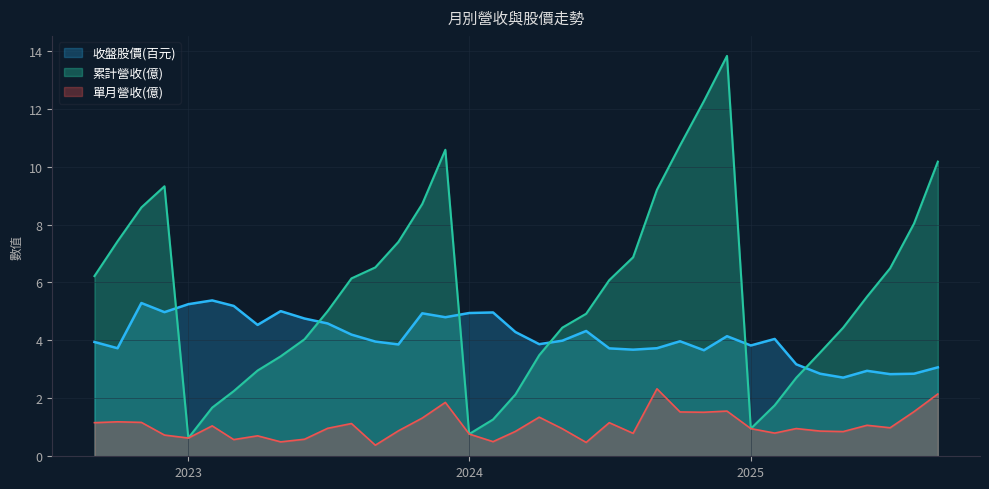

The 單月營收(億) series shows 0.7 at 2024-06. True or false?

False